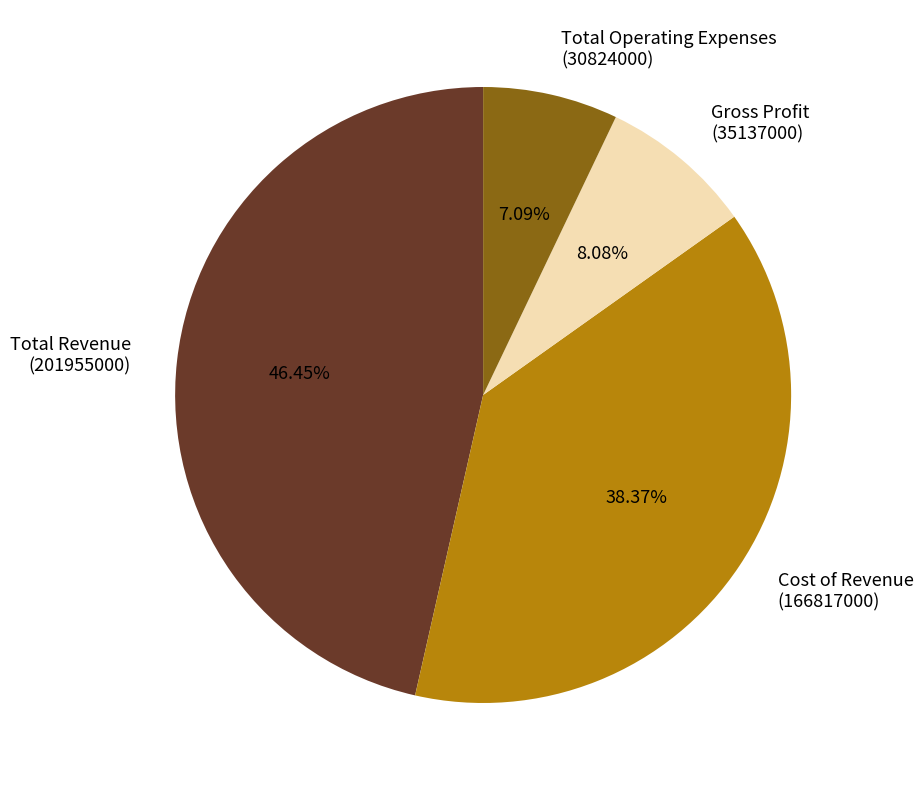

To the nearest percent, what is the difference between the largest and smallest slice percentages?

39%